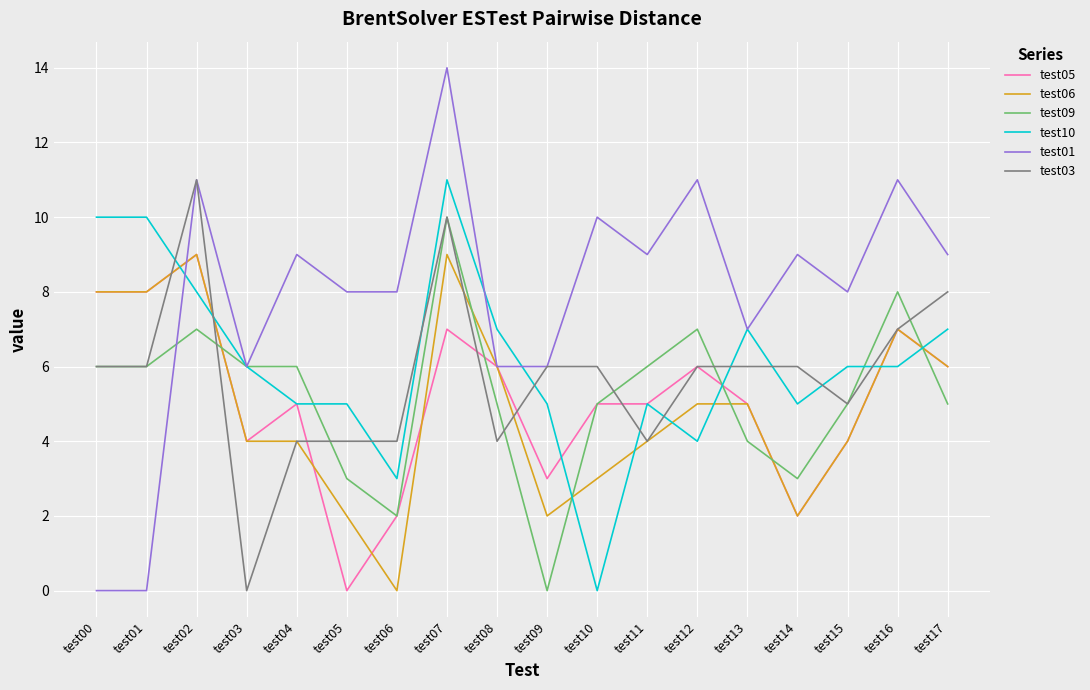

What is the maximum value shown in the chart?

14